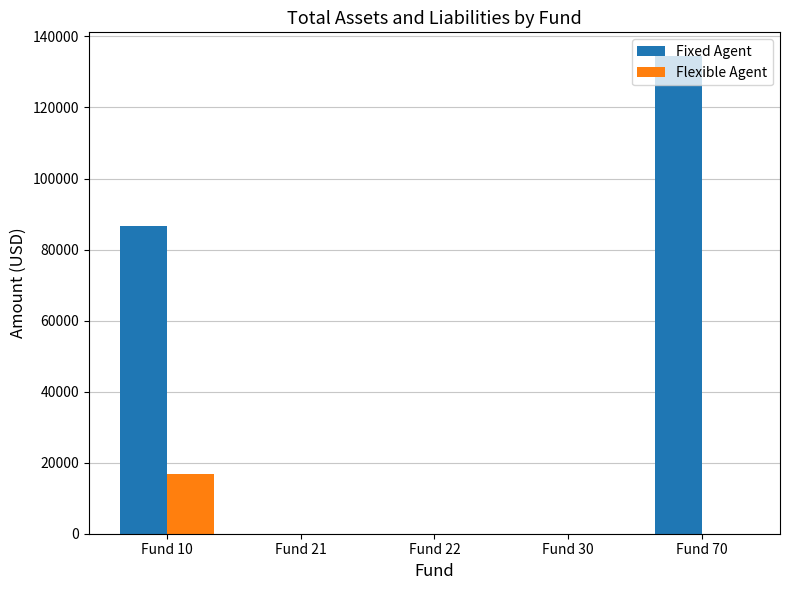

The value of Fixed Agent at Fund 21 is 0.0. True or false?

True